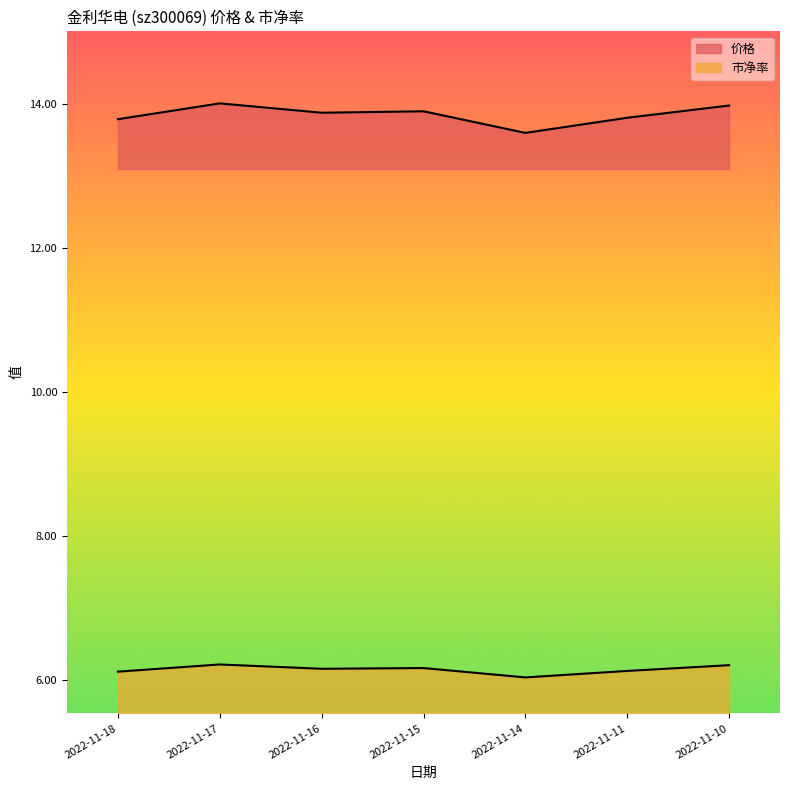

At which category is the sum across all series the highest?

2022-11-17